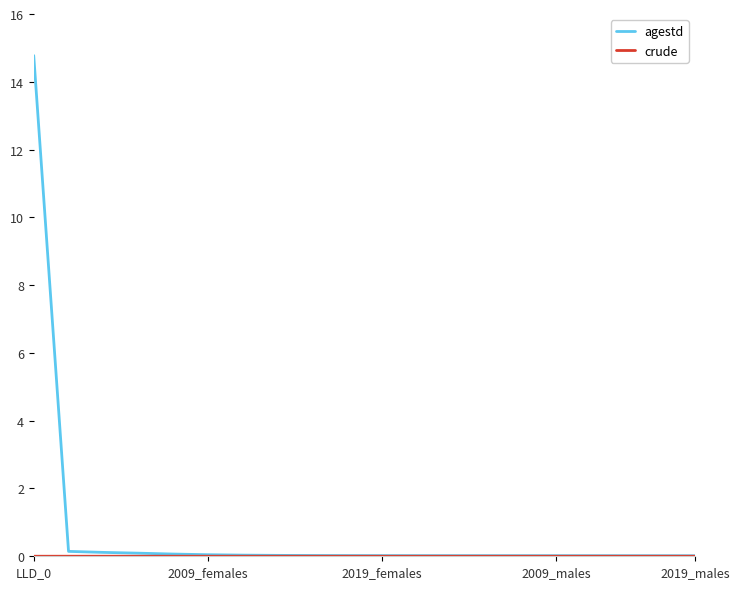

Which series has the widest spread of values?

agestd